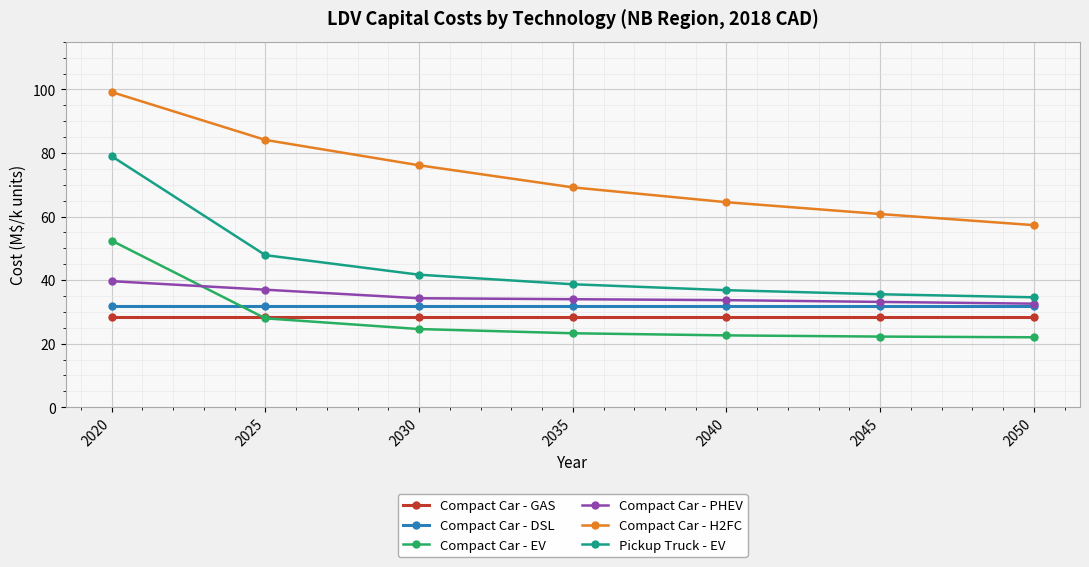

Which series has the largest range (max minus min)?

Pickup Truck - EV